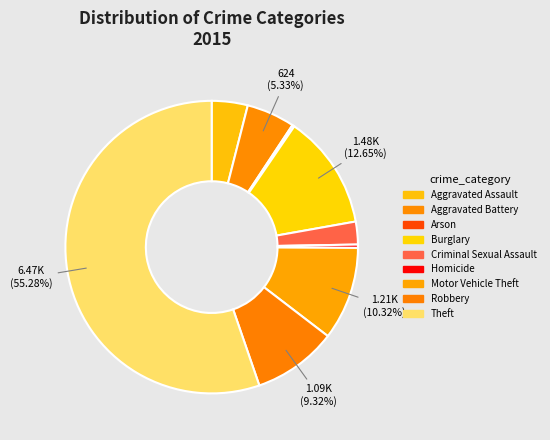

Combined, do Theft and Robbery account for over 50%?

Yes